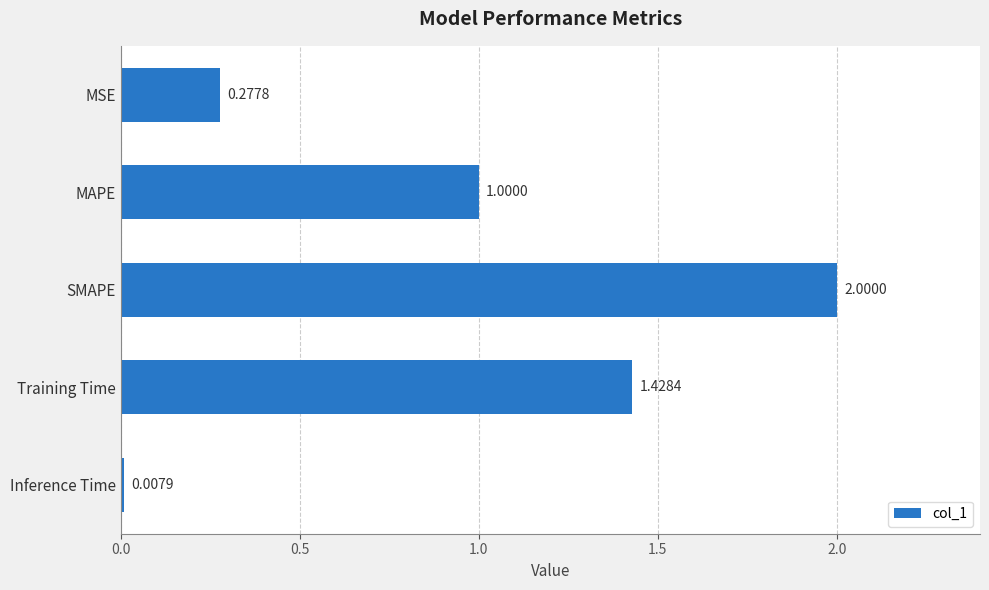

What is the change in value from MSE to Training Time?

+1.2